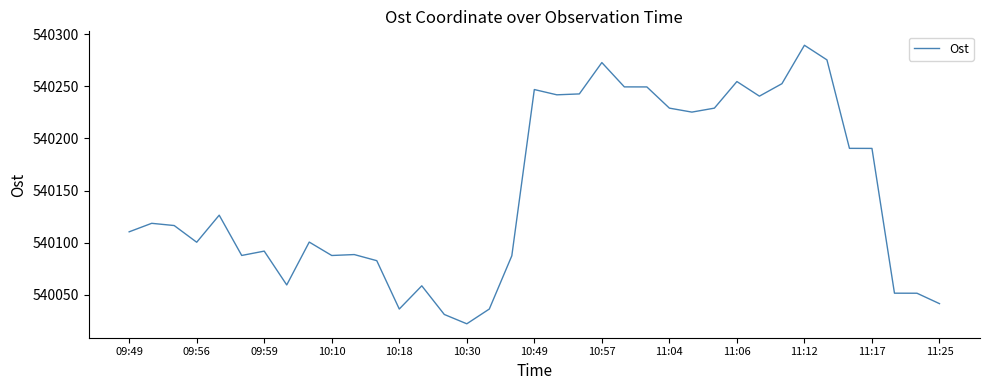

What is the greatest value displayed?

540289.5